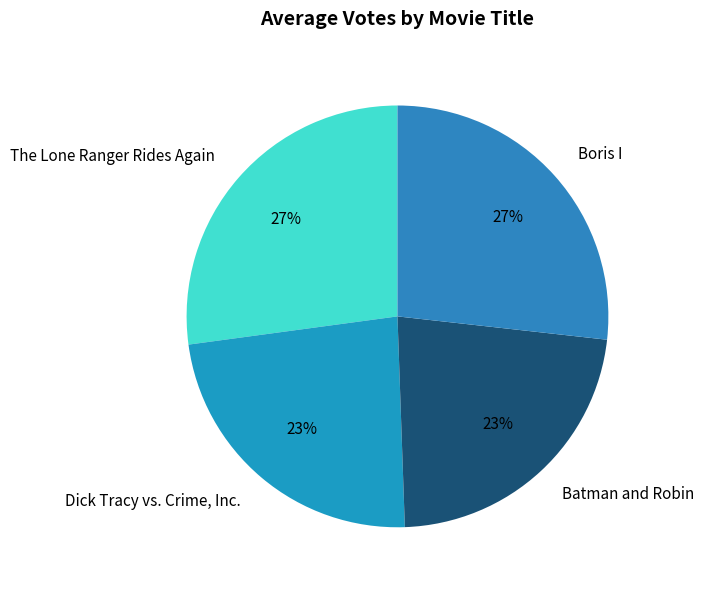

The Boris I slice represents 40% of the pie. True or false?

False